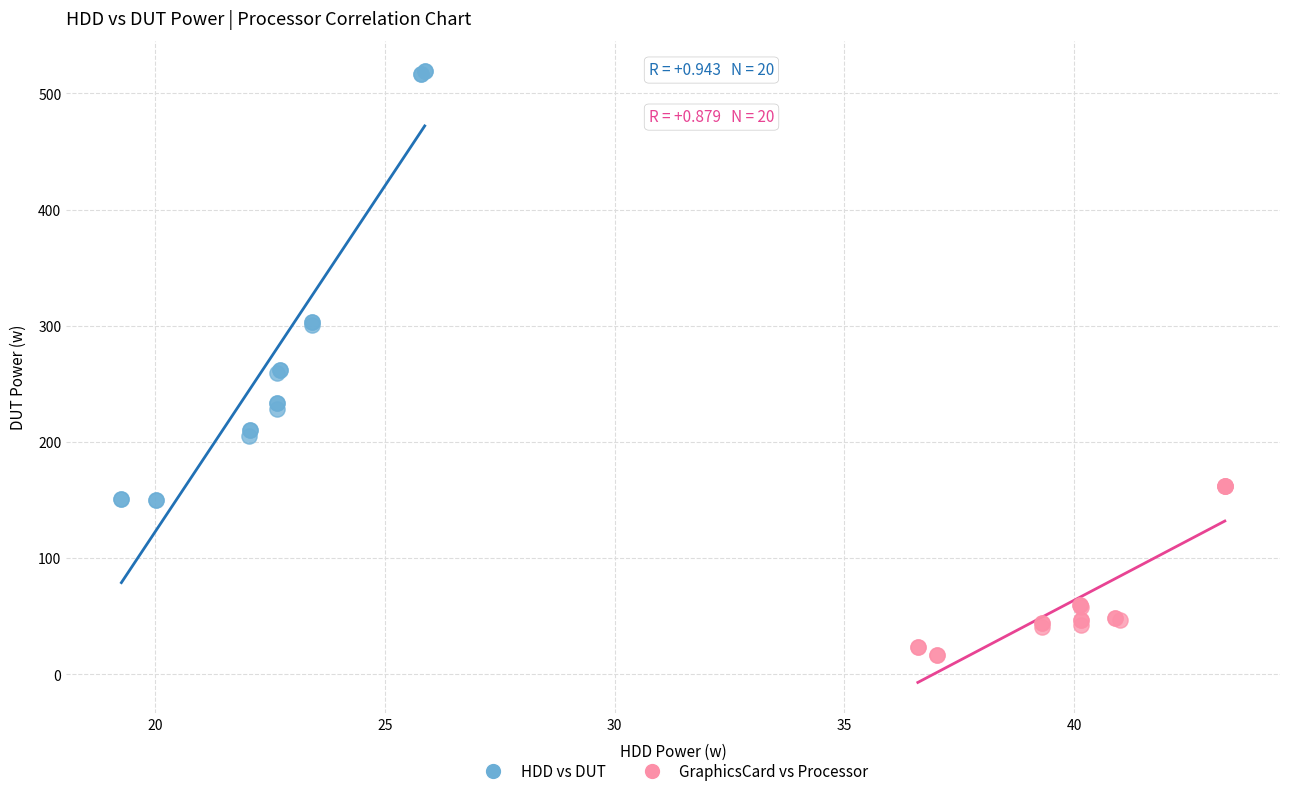

Which series has the largest Y range (max minus min)?

HDD vs DUT